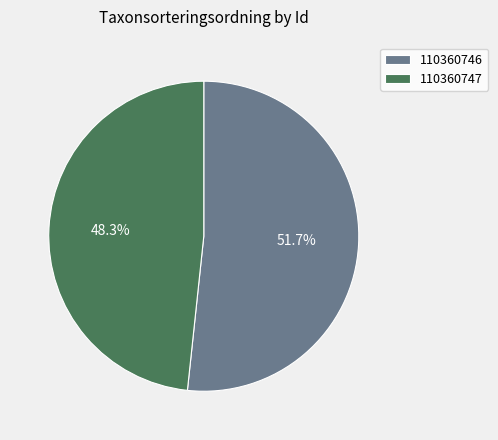

To the nearest percent, what portion does 110360746 represent?

52%